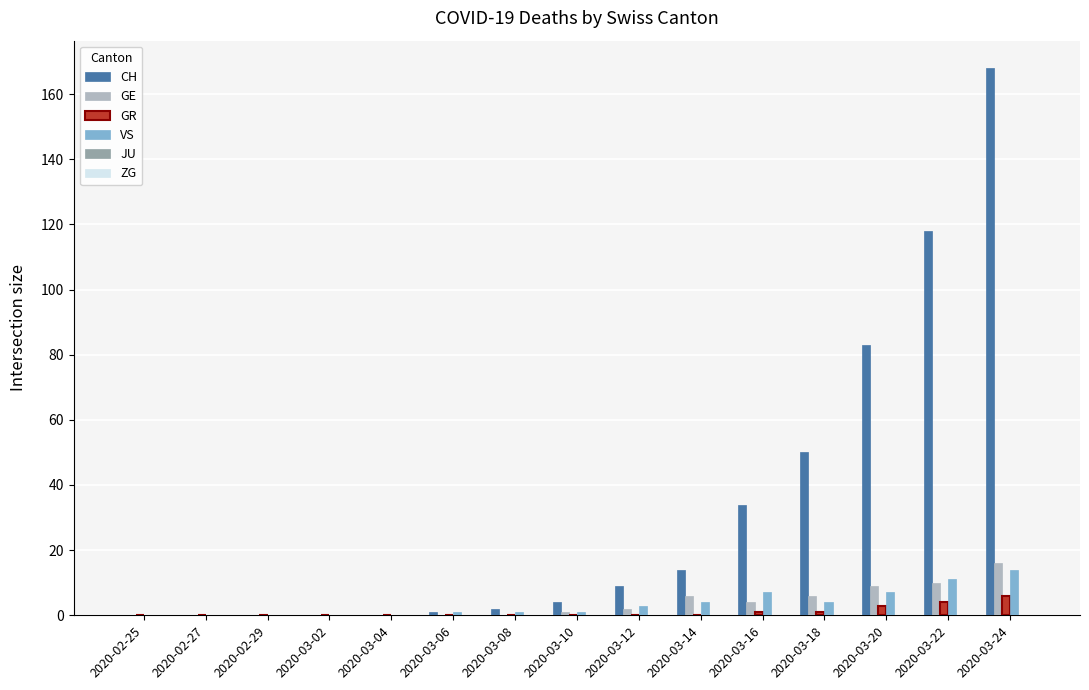

How many groups of bars are there?

15